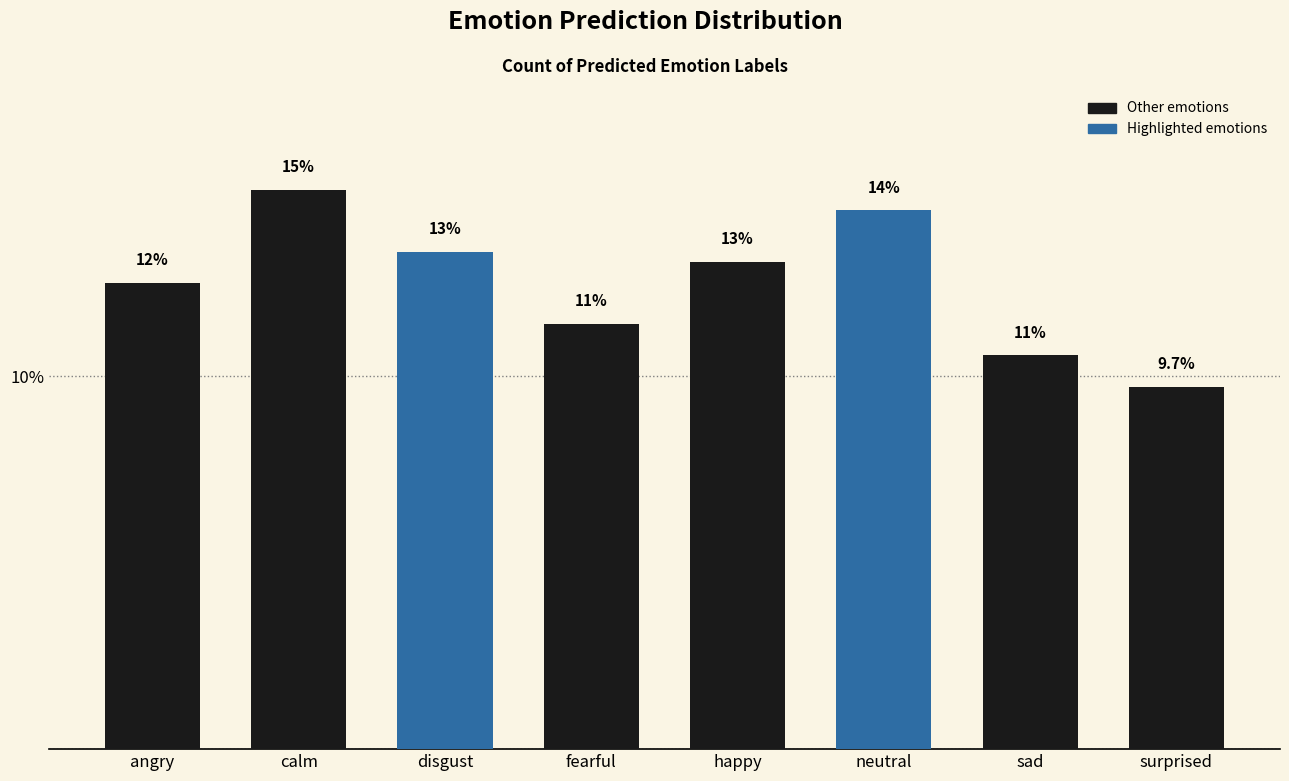

What is the difference between the maximum and minimum values?

5.3